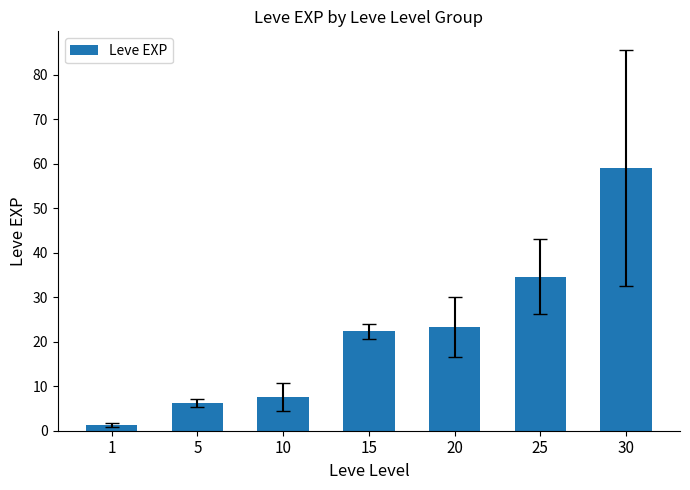

List the labels in order of value, smallest first.

1, 5, 10, 15, 20, 25, 30